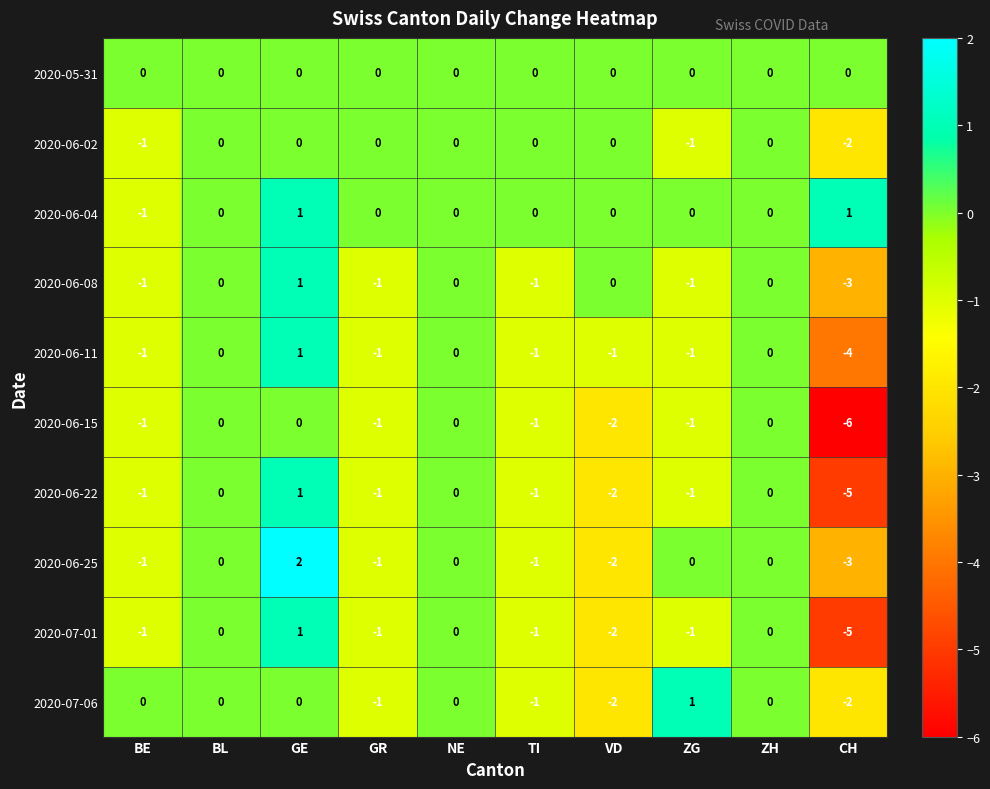

At which label does 2020-06-15 first exceed -1?

BL